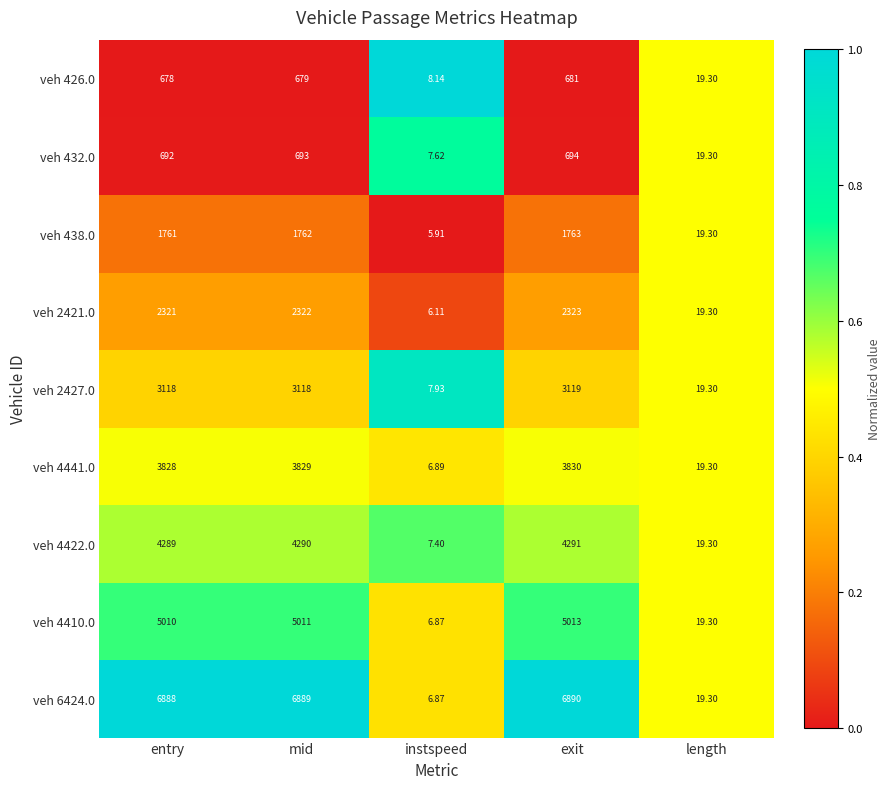

At which label is veh 2421.0 closest to 1164?

length